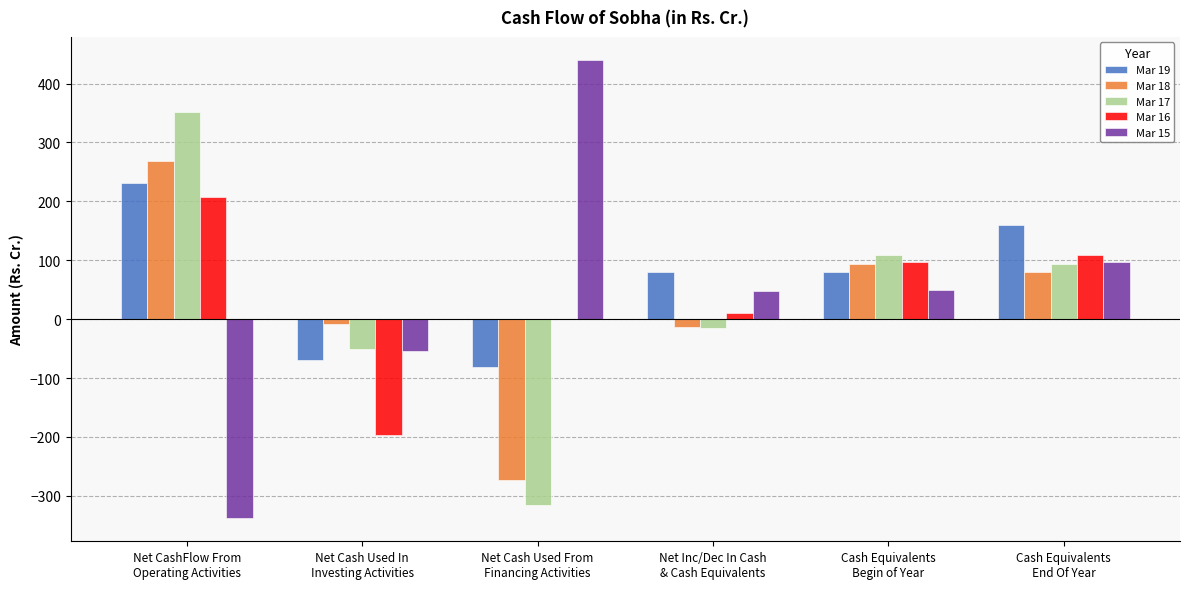

What is the maximum value shown in the chart?

440.3